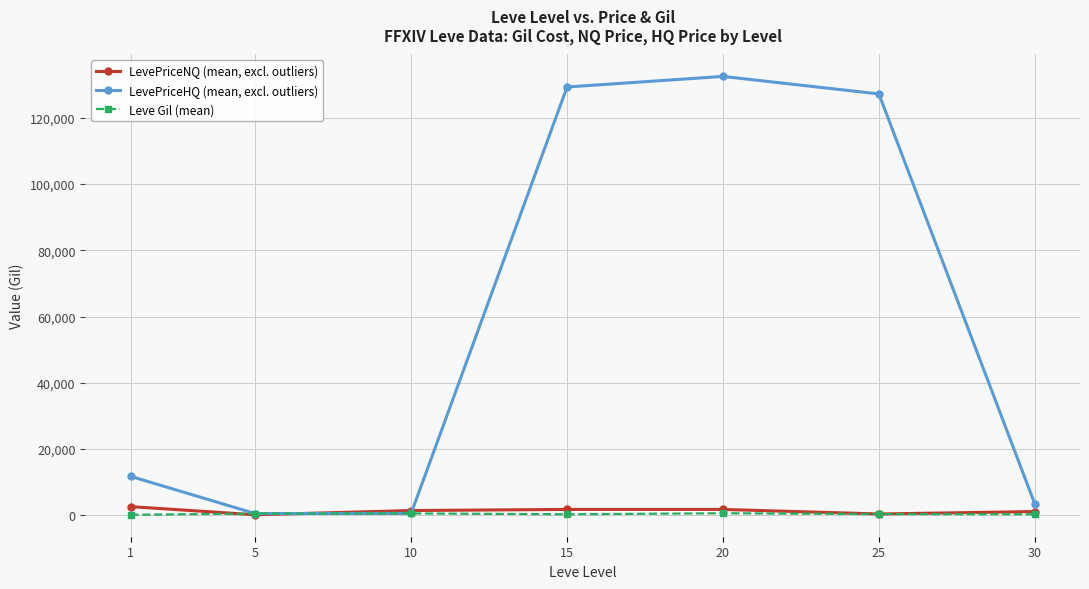

The value of LevePriceHQ (mean, excl. outliers) at 15 is 129257.3. True or false?

True